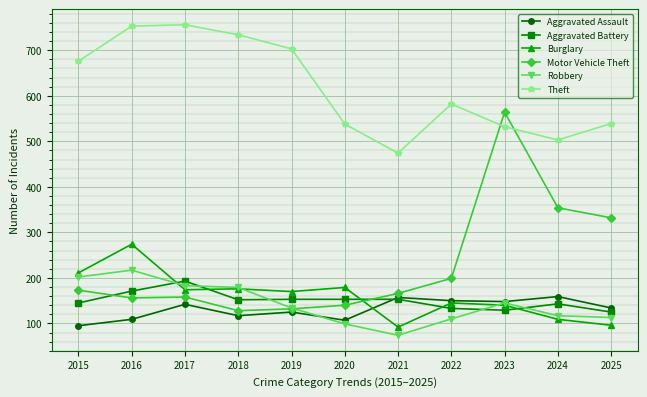

What is the value of the Motor Vehicle Theft point at the 7th from the left?

166